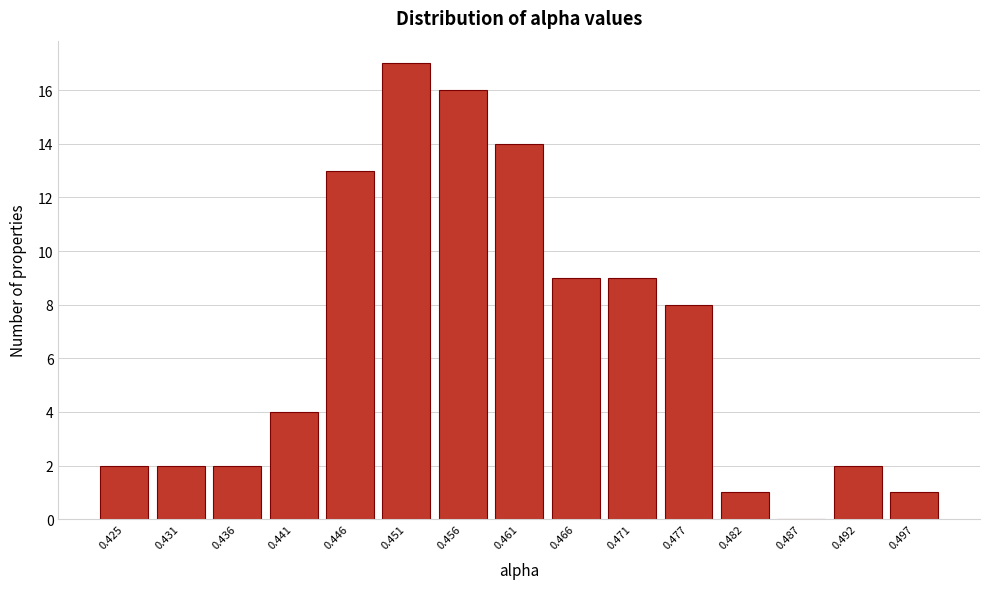

Reading left to right, extract all data points from this chart.

0.425=2	0.431=2	0.436=2	0.441=4	0.446=13	0.451=17	0.456=16	0.461=14	0.466=9	0.471=9	0.477=8	0.482=1	0.487=0	0.492=2	0.497=1